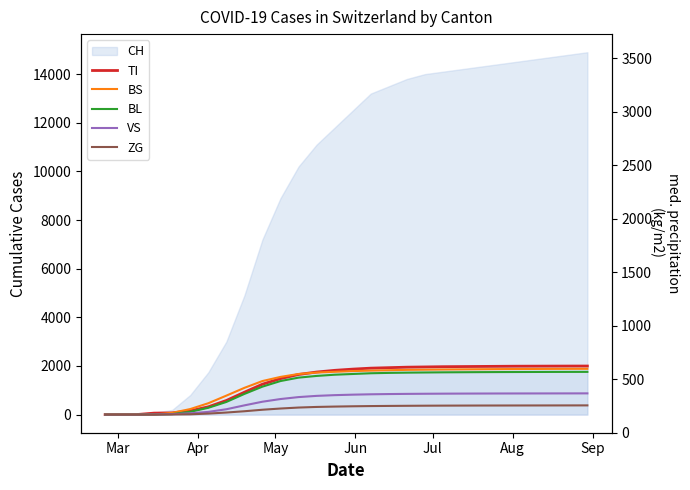

How many positive values does the TI series have?

25